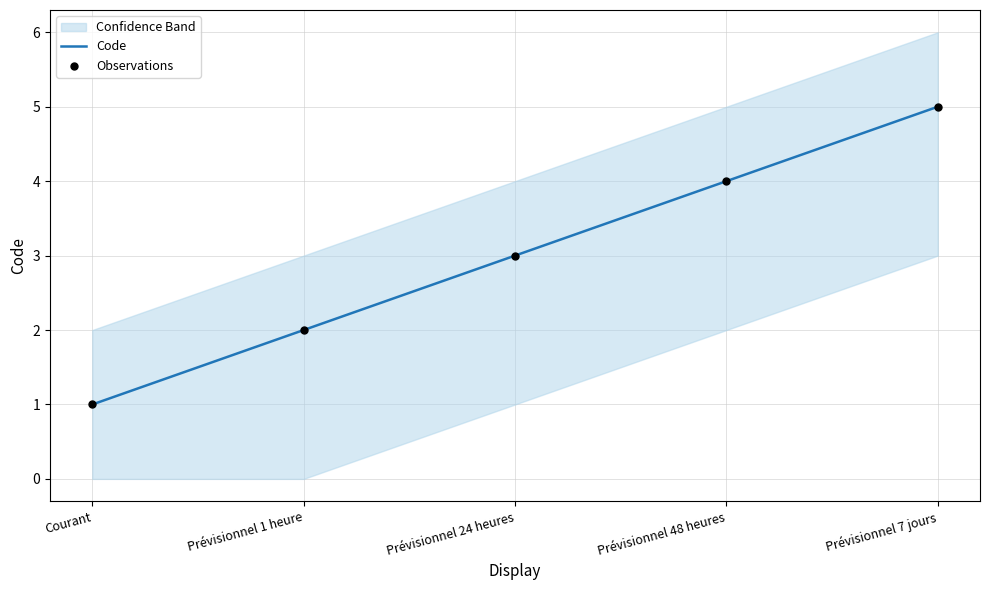

Which series has the largest total across all categories?

Code